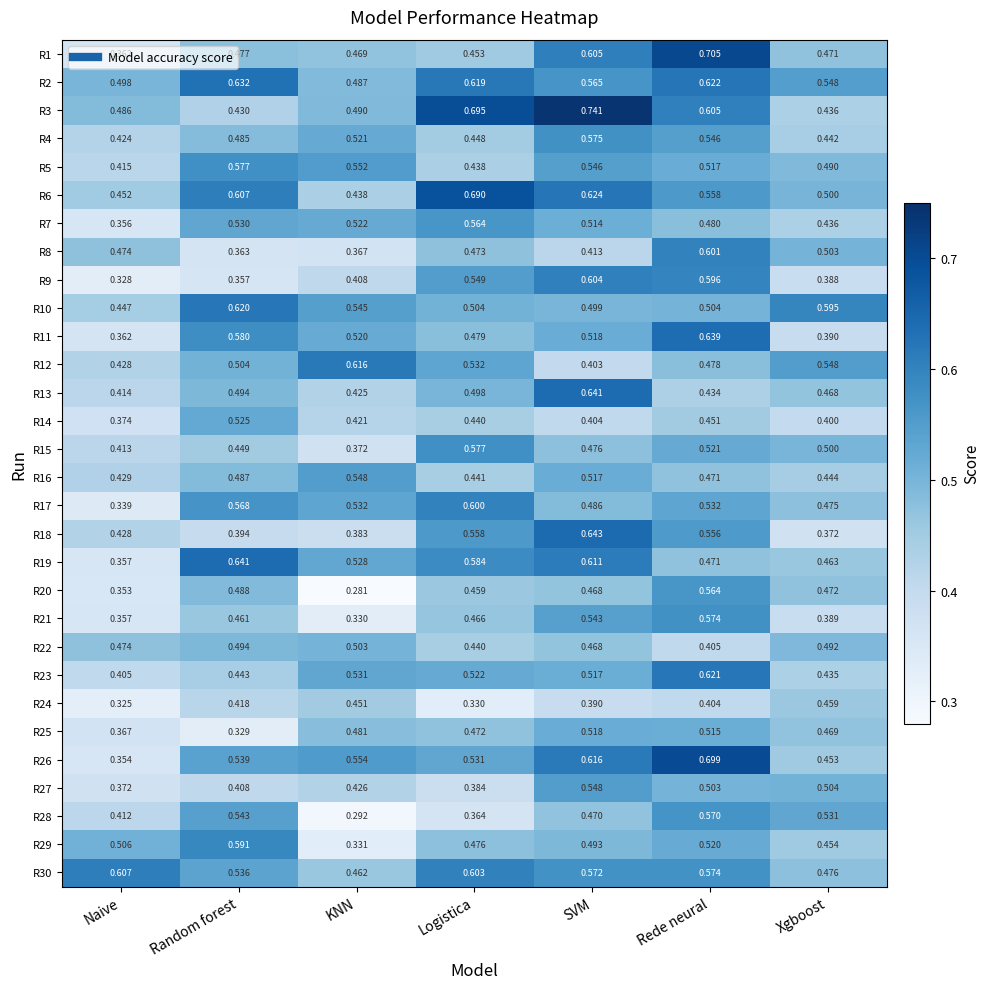

Is the value of R24 at Naive greater than the value of R28 at KNN?

Yes